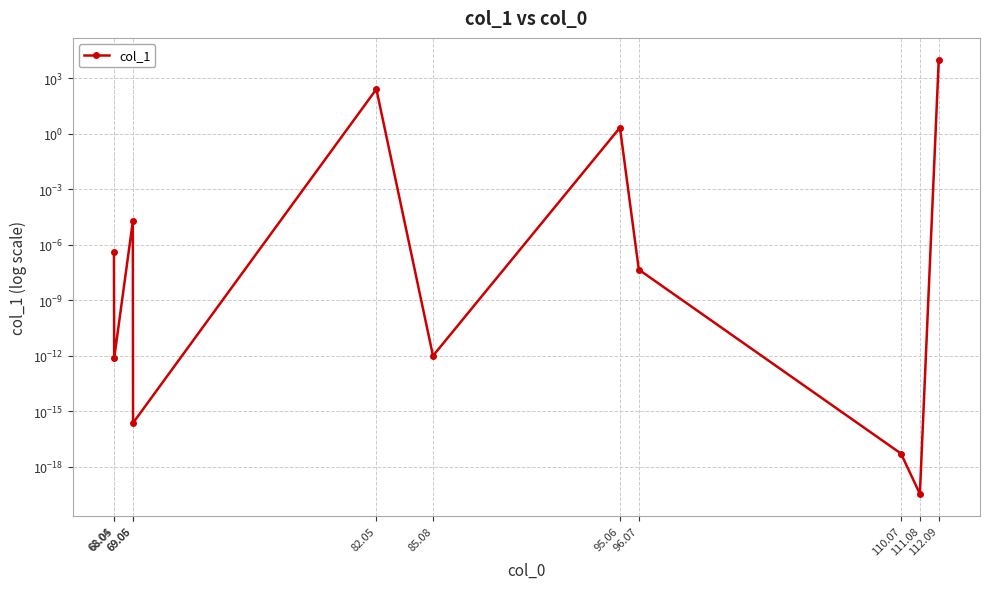

What value does the data have at 82.05?

253.3